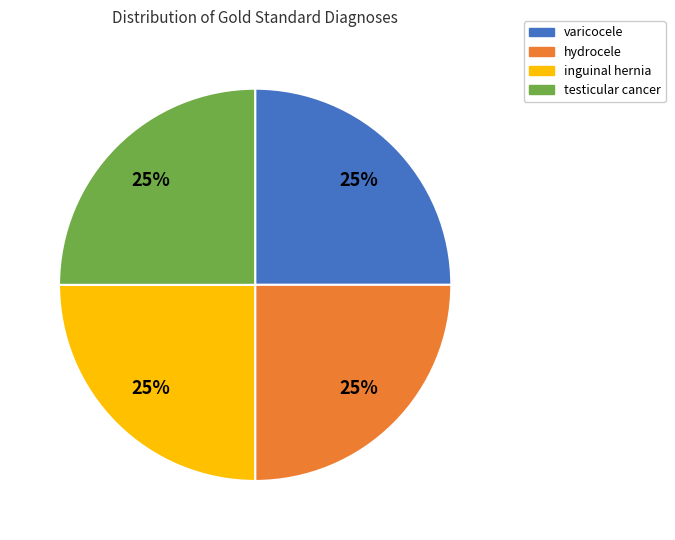

To the nearest percent, what is the difference between the largest and smallest slice percentages?

0%